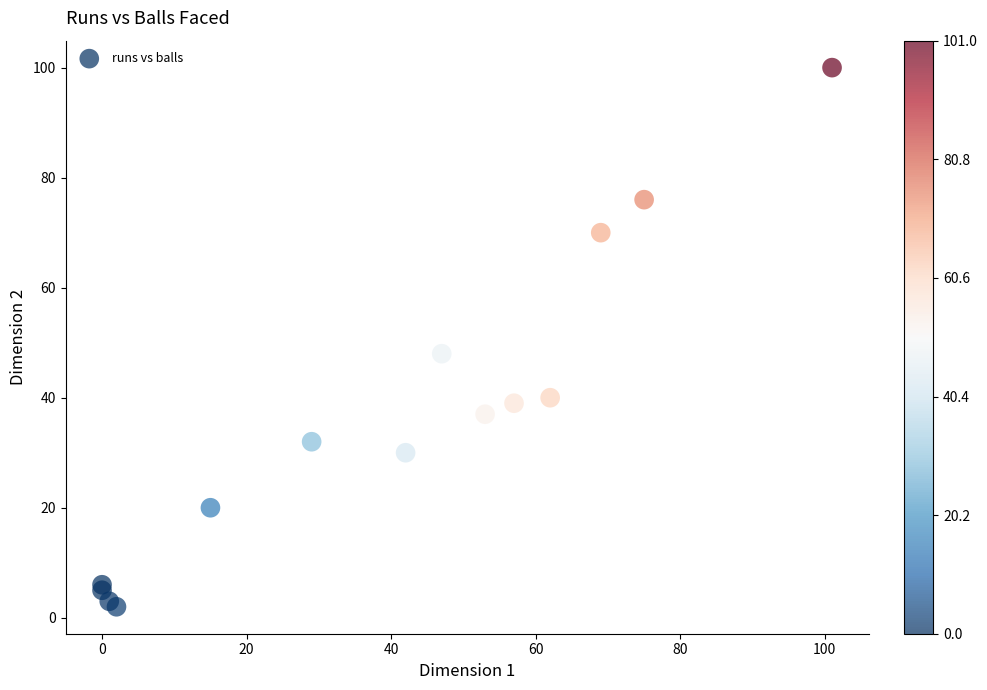

What Y value in the scatter plot is closest to 51?

48